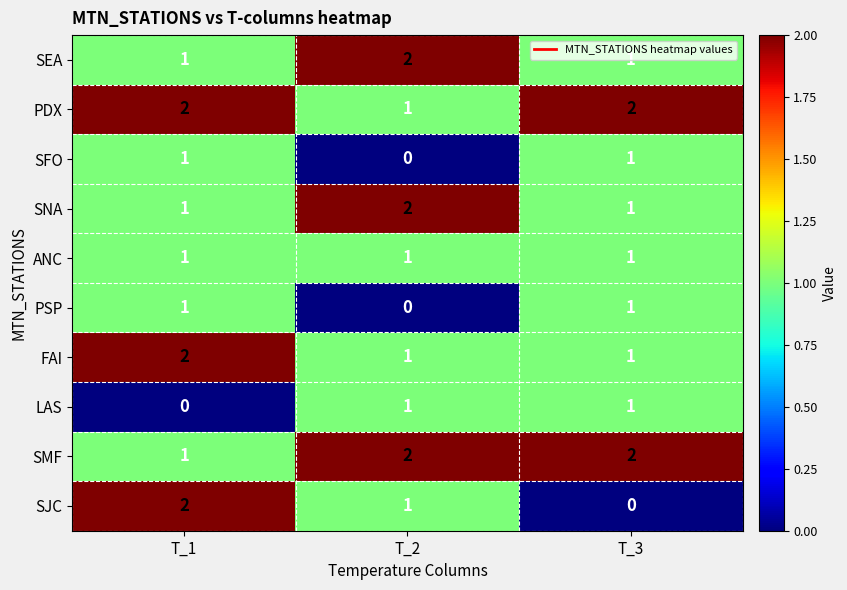

Which series has the widest spread of values?

SJC